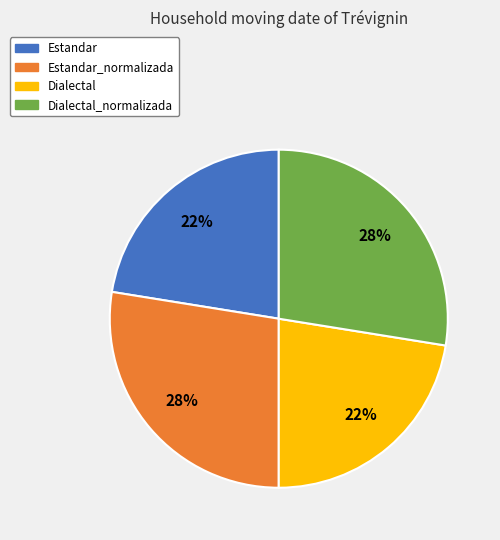

To the nearest percent, what portion does Dialectal_normalizada represent?

28%